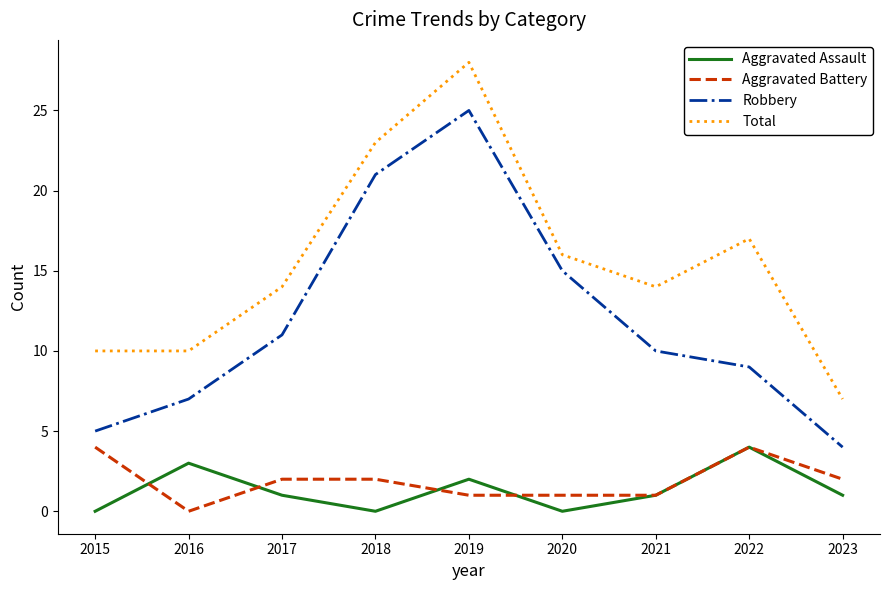

What is the greatest value displayed?

28